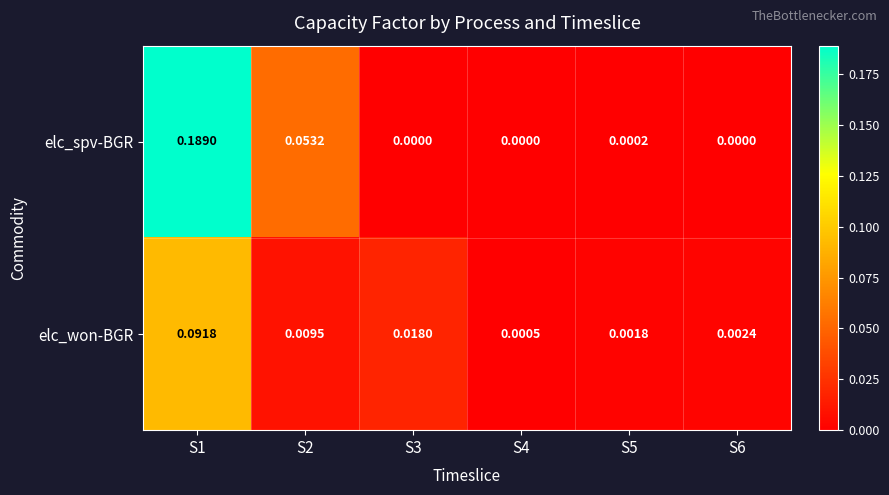

Rank the series by their average value, from highest to lowest.

elc_spv-BGR, elc_won-BGR